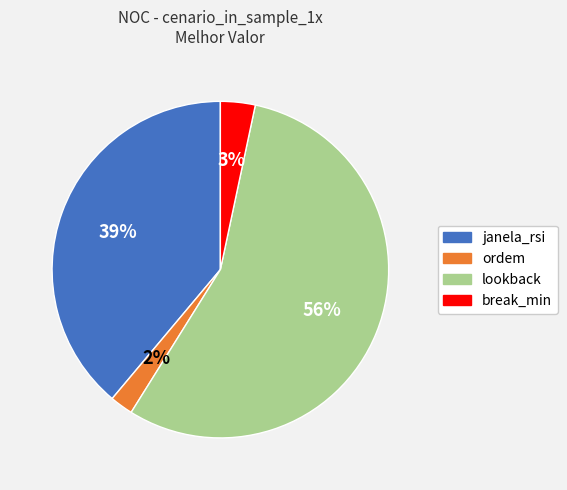

How many segments does this pie chart have?

4